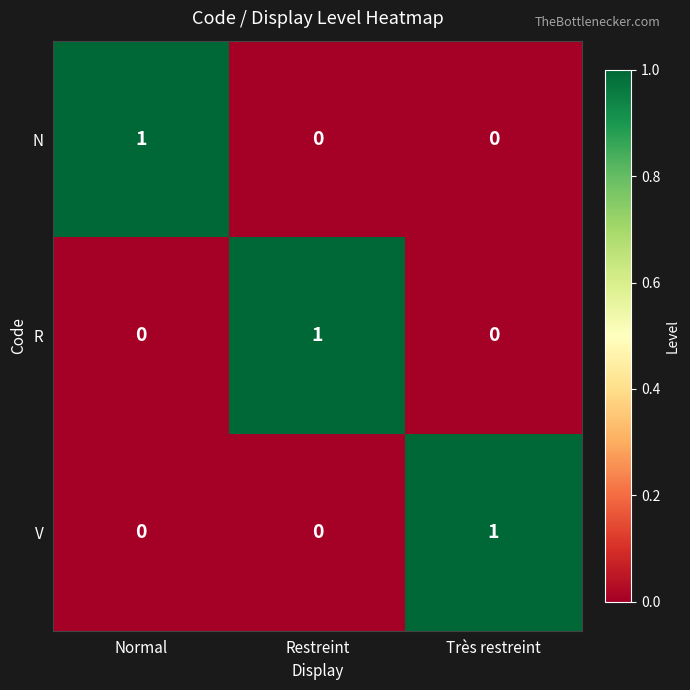

True or false: N has a value of 1 at Normal.

True